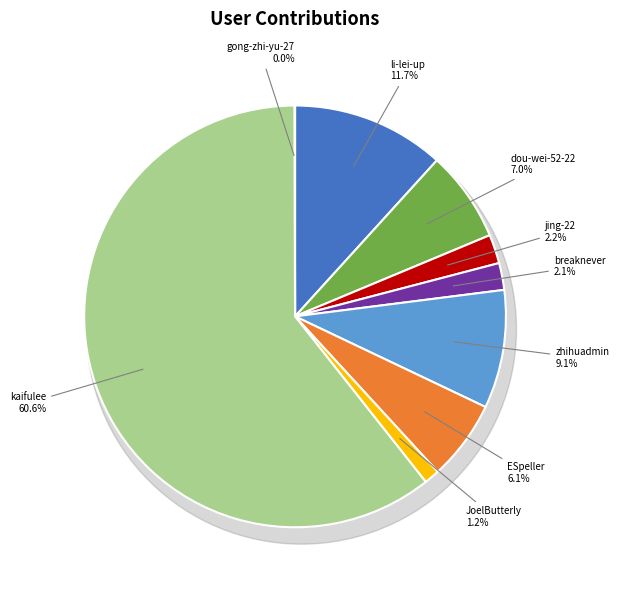

To the nearest percent, what is the difference between the largest and smallest slice percentages?

61%